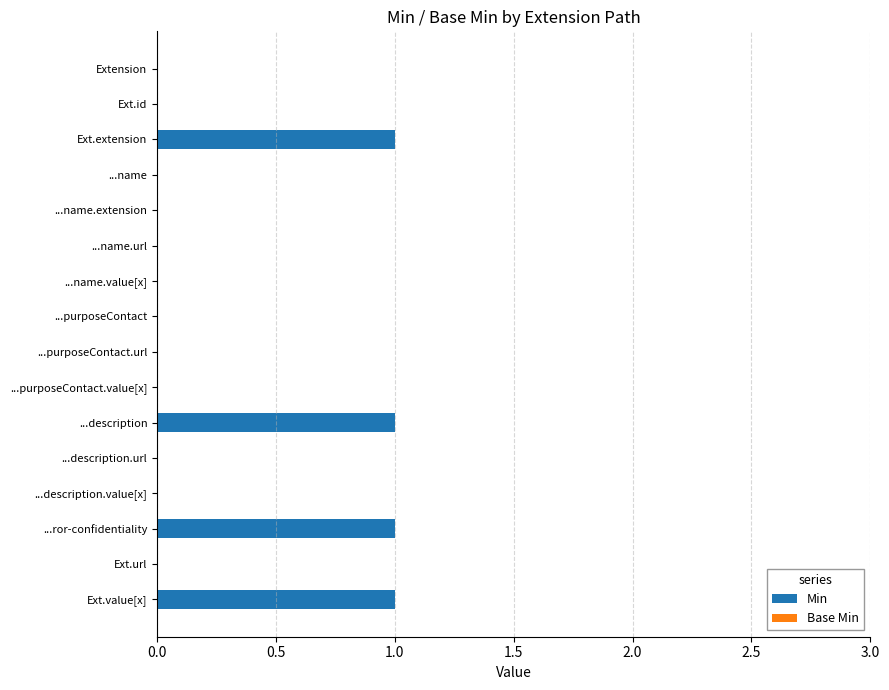

What is the sum of all values?

4